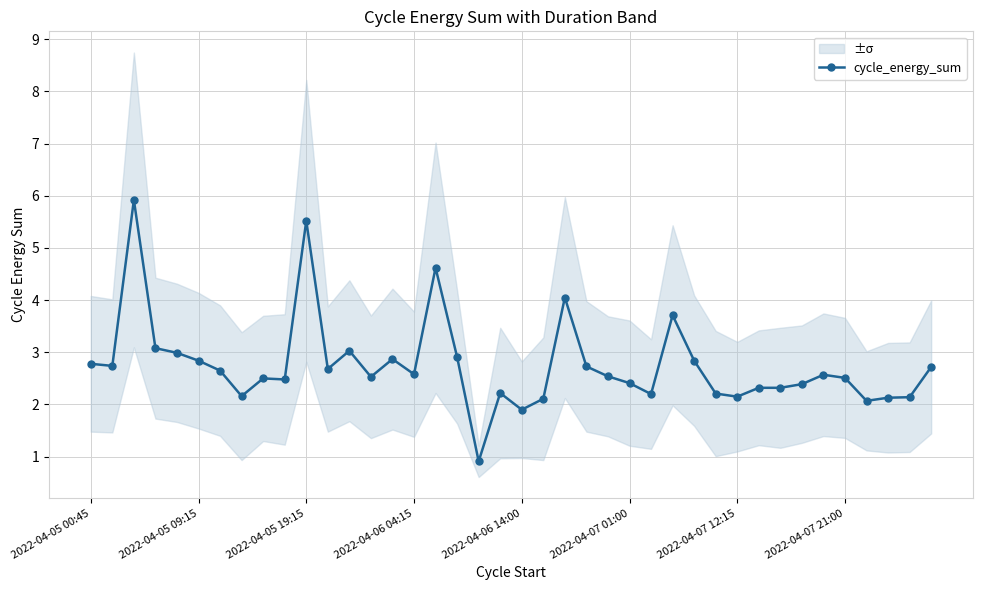

Read the value at 12.

3.0